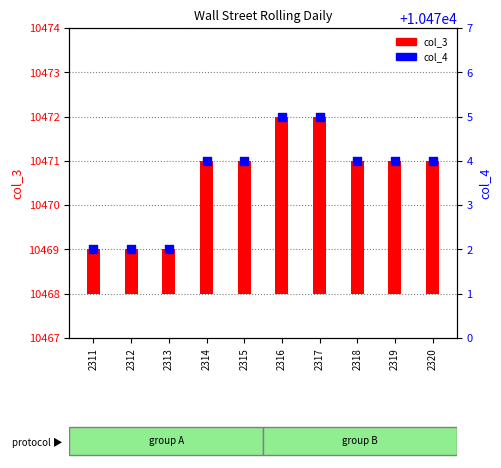

Which series has the largest Y range (max minus min)?

col_3